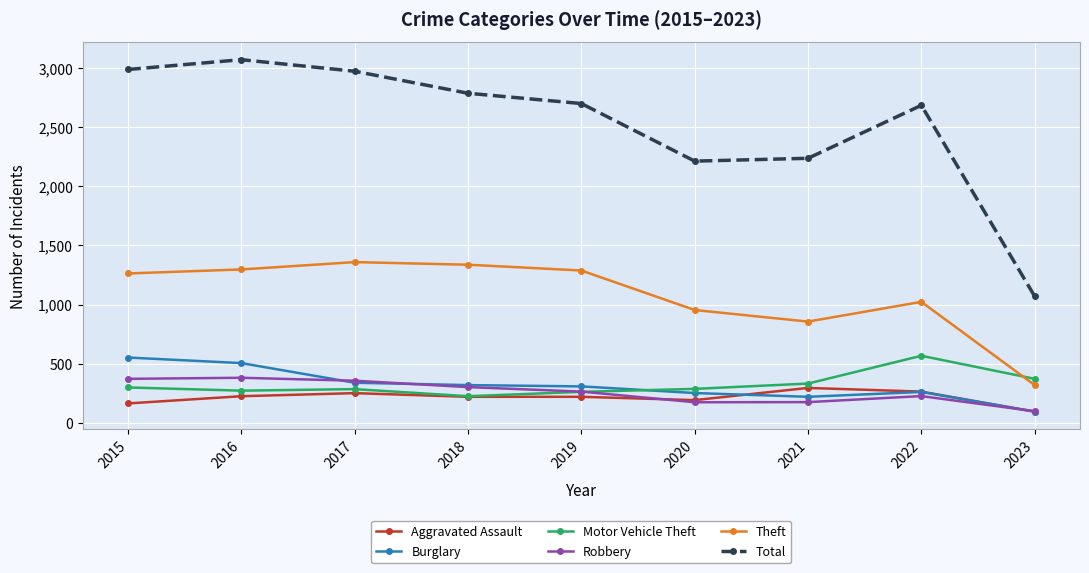

True or false: Theft and Aggravated Assault cross at least once.

False